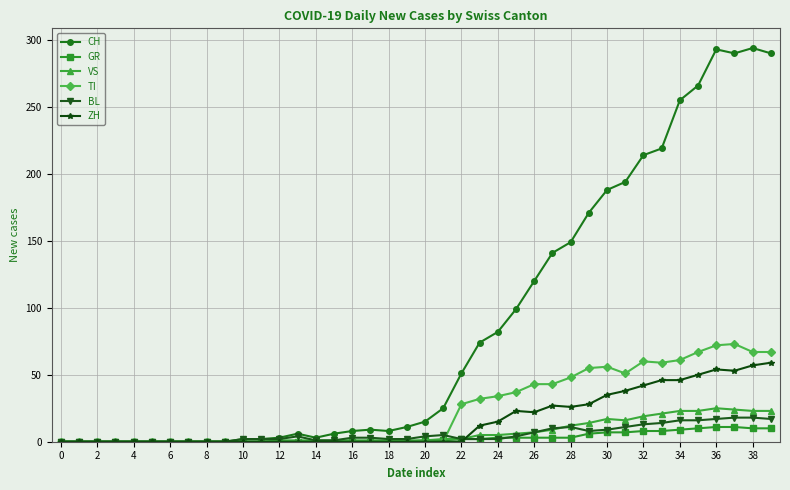

Which series has the largest total across all categories?

CH